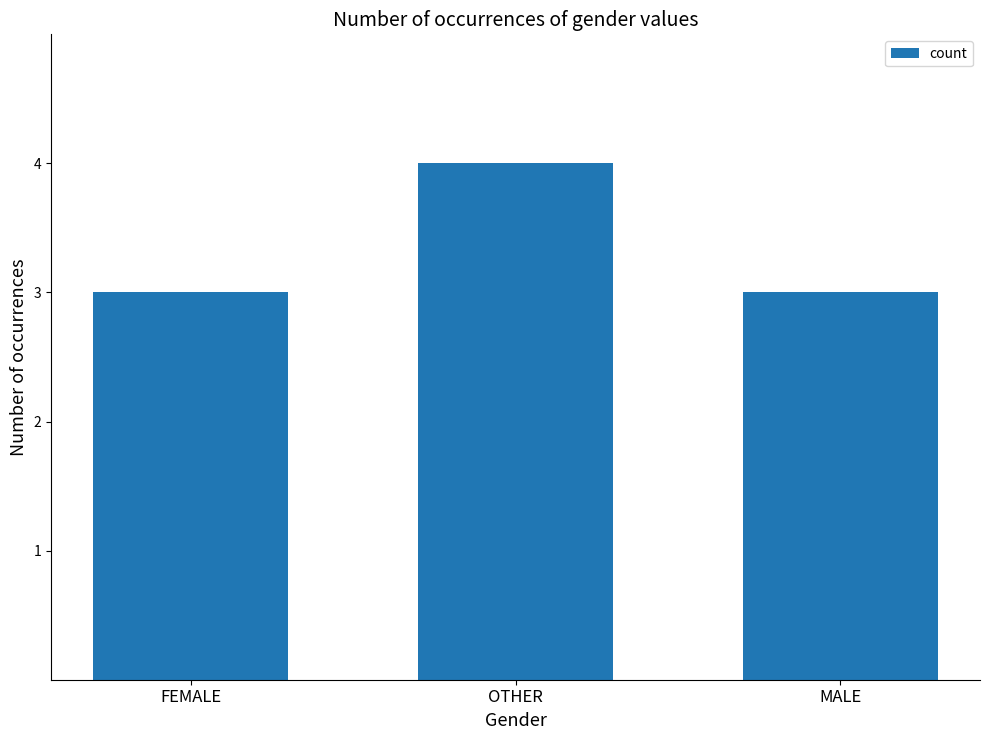

What is the label of the 2nd bar from the right?

OTHER